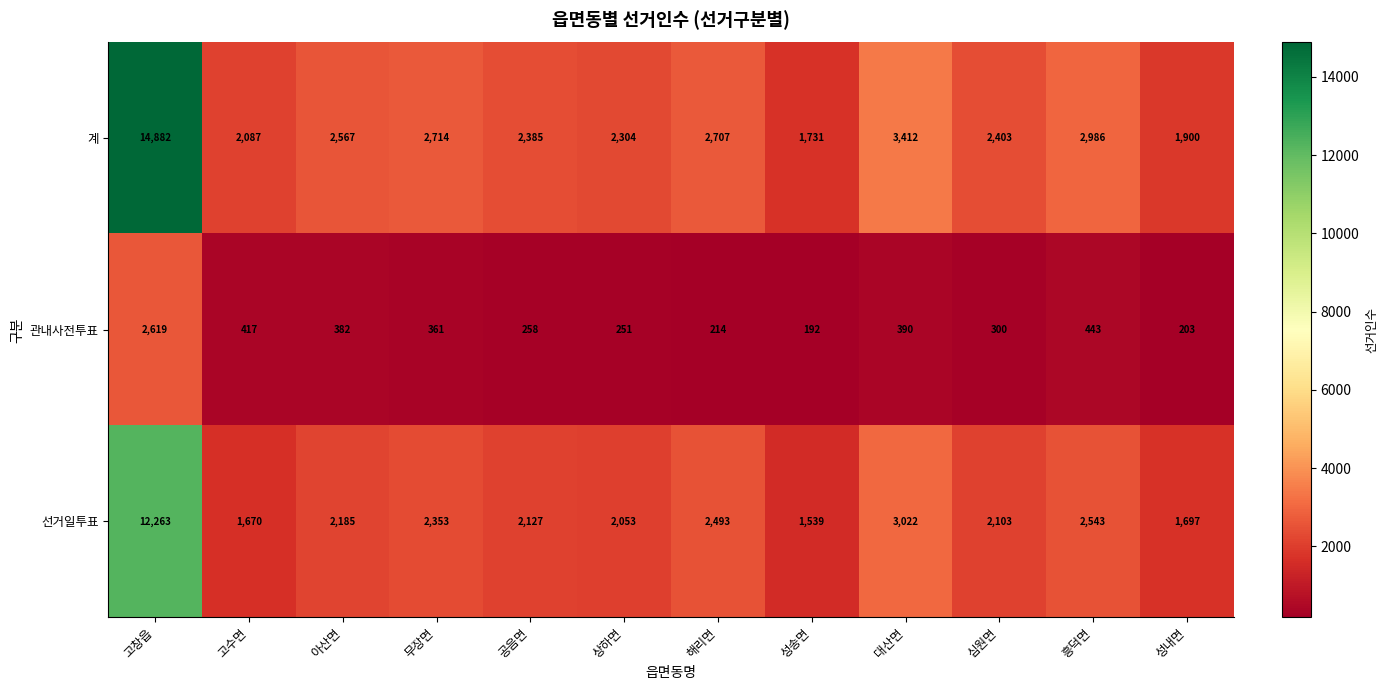

At which category does the chart reach its peak across all series?

고창읍